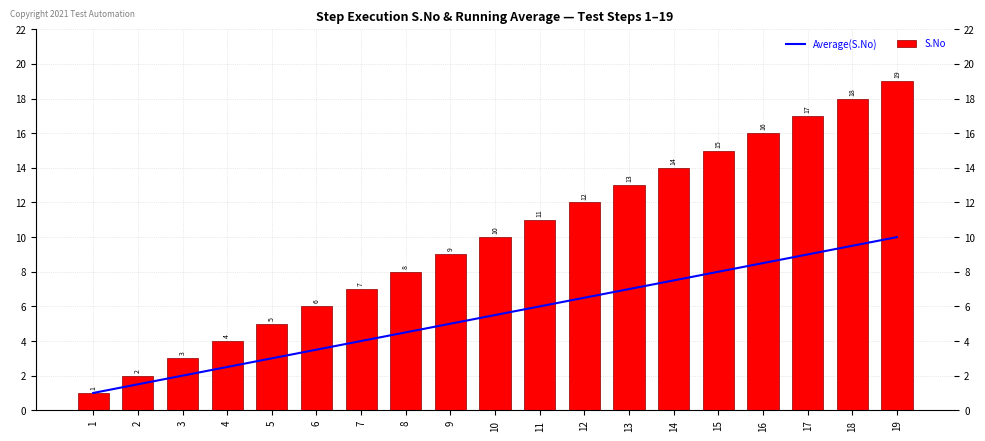

What is the sum of the Average(S.No) values at 18 and 7?

13.5